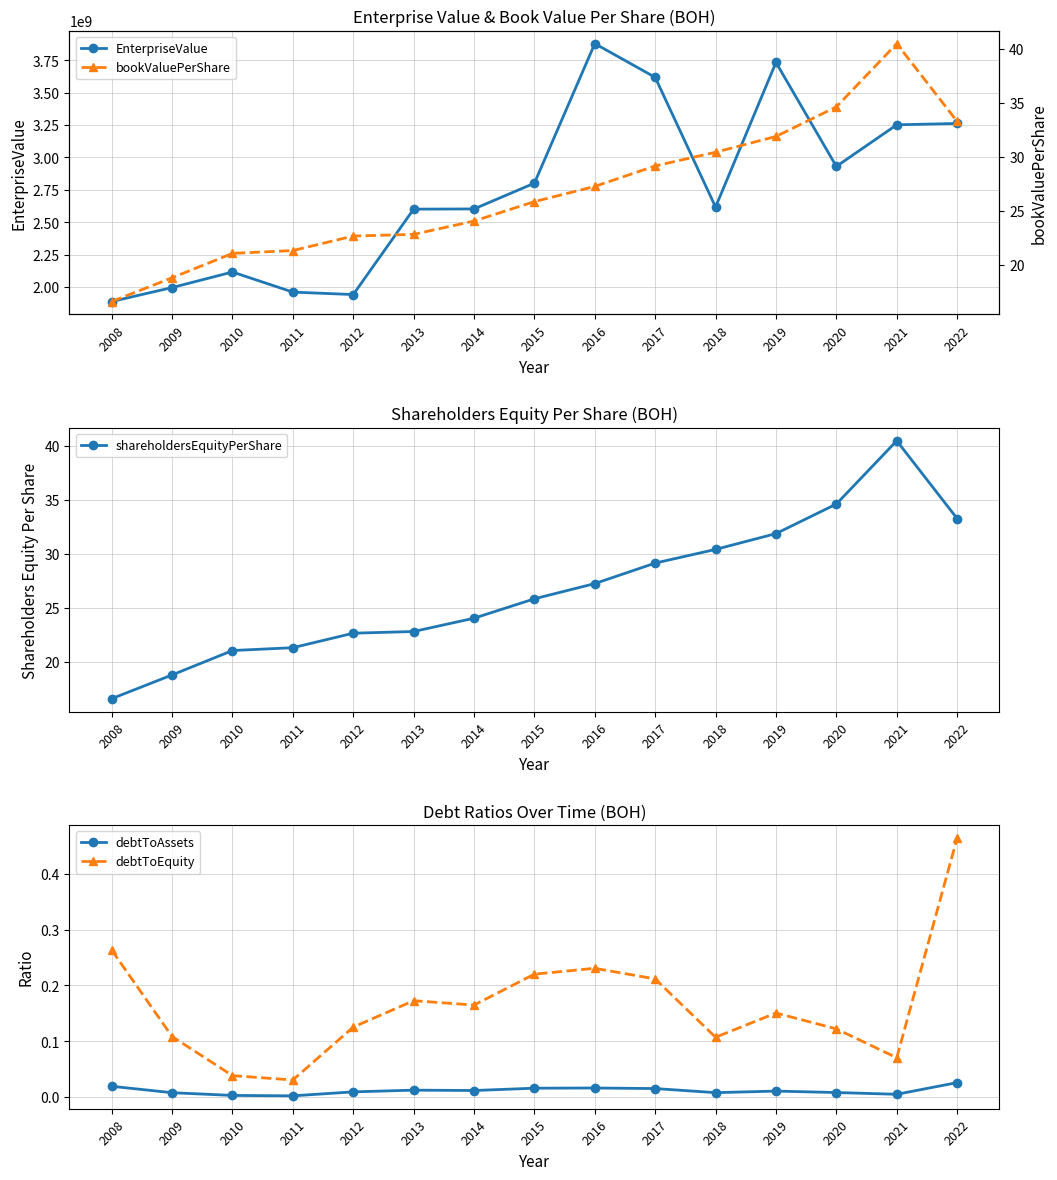

Where is bookValuePerShare nearest to the value 28?

2016